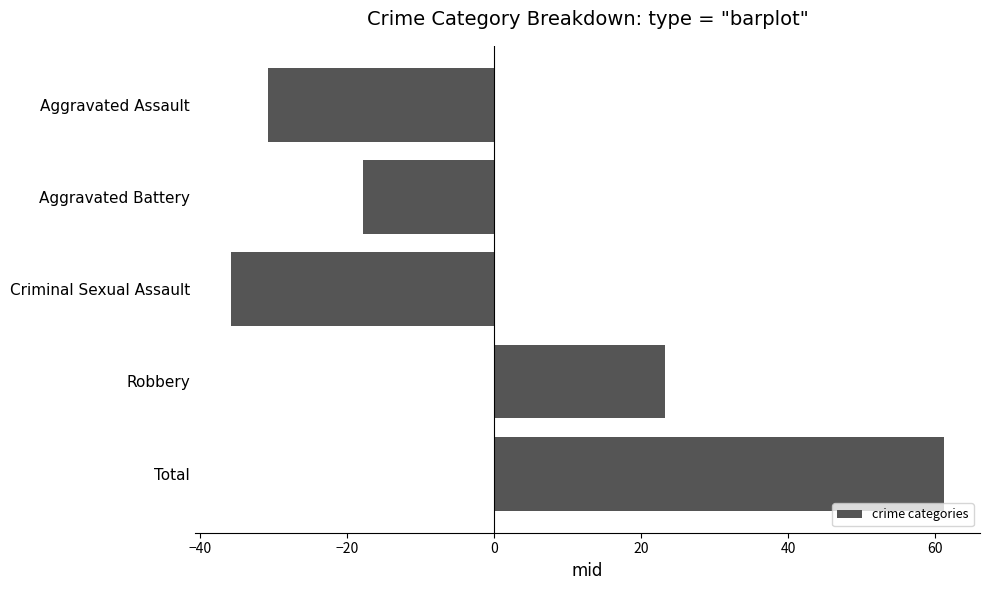

Rank the categories by value from highest to lowest.

Total, Robbery, Aggravated Battery, Aggravated Assault, Criminal Sexual Assault